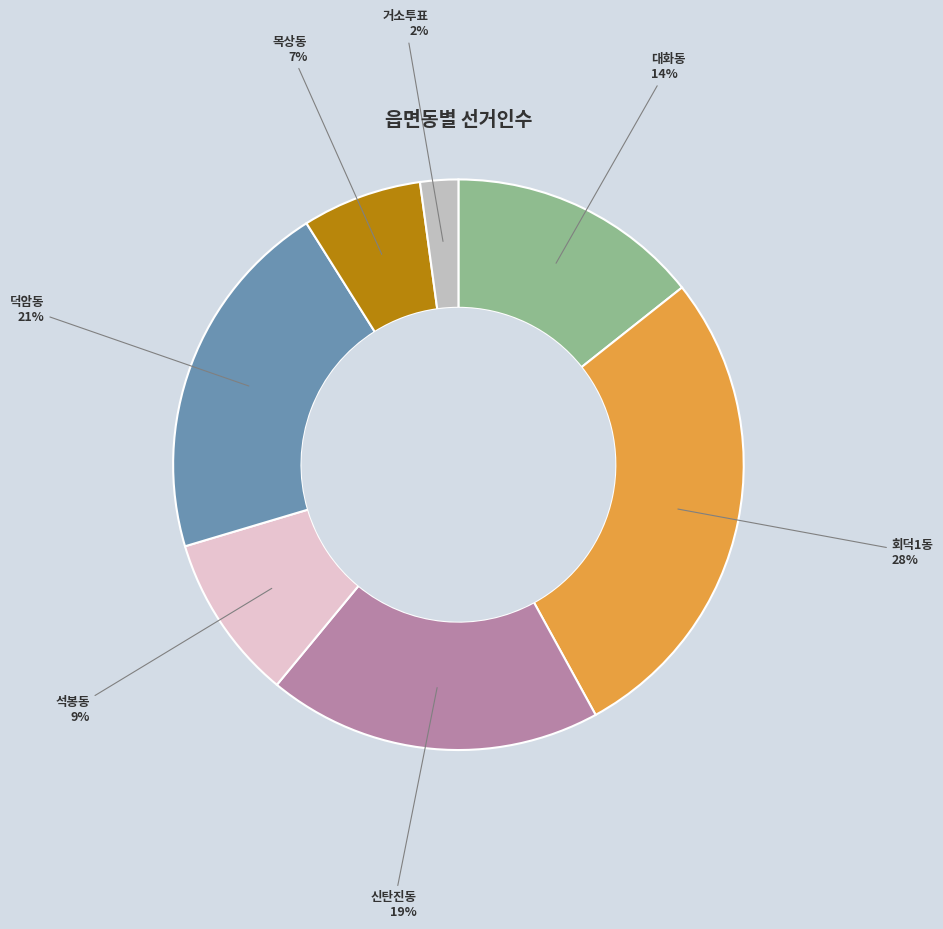

Does any single category account for the majority?

No